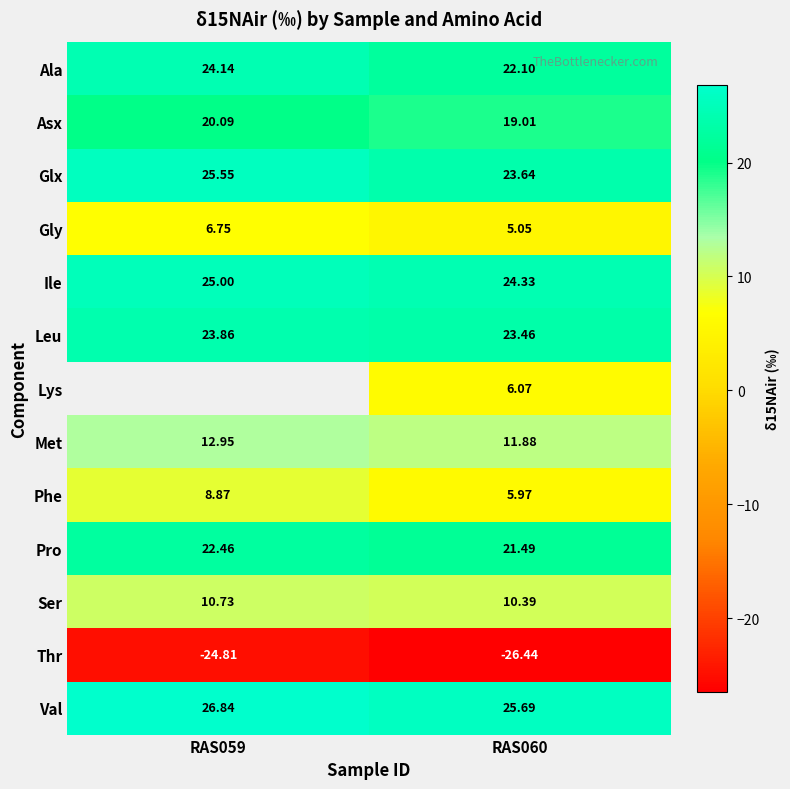

Rank the series at RAS060 from lowest to highest value.

Thr, Gly, Phe, Lys, Ser, Met, Asx, Pro, Ala, Leu, Glx, Ile, Val